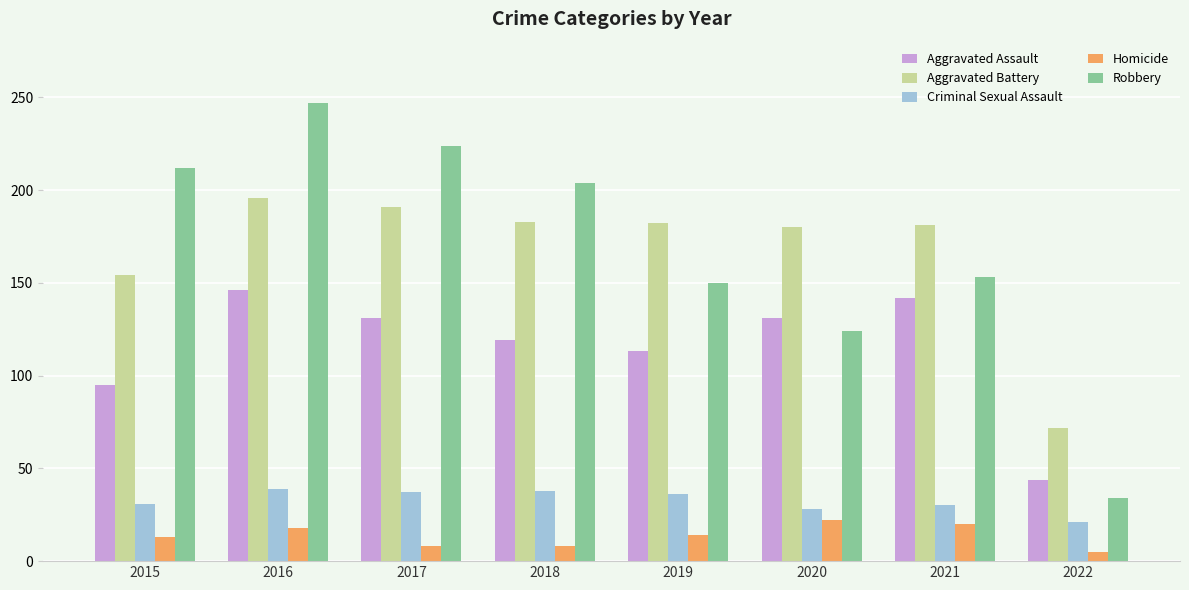

How many series are shown in this chart?

5